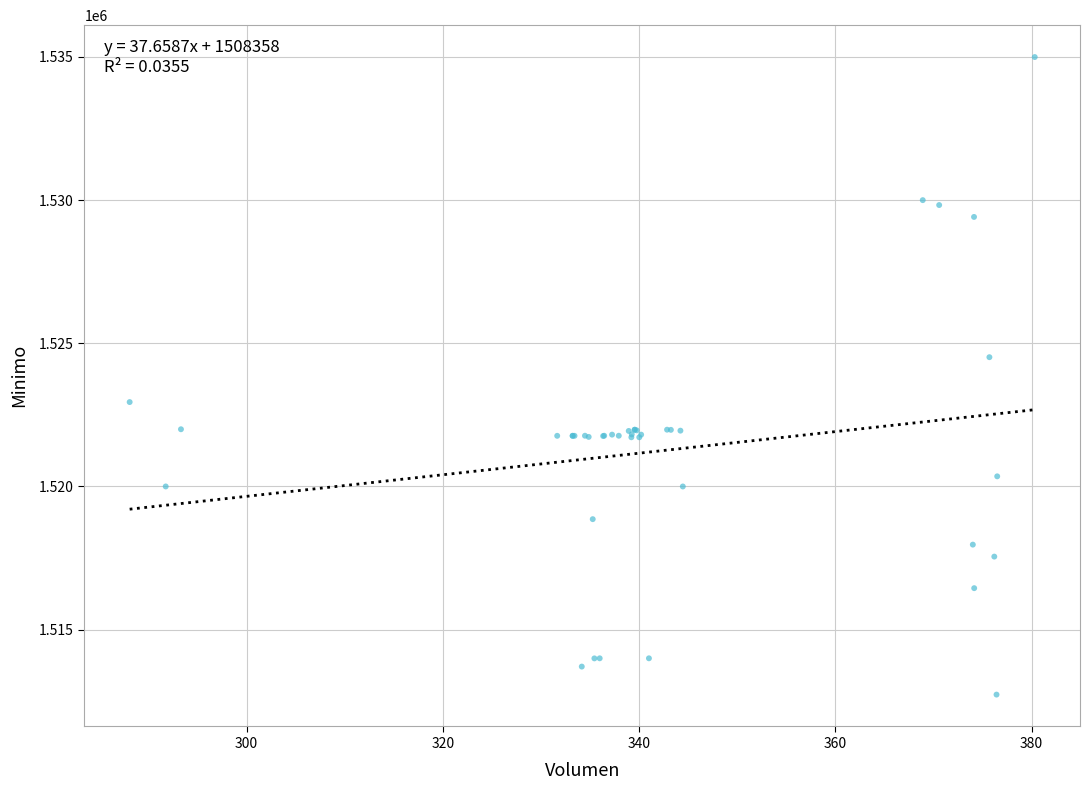

What Y value in the scatter plot is closest to 1523862?

1524513